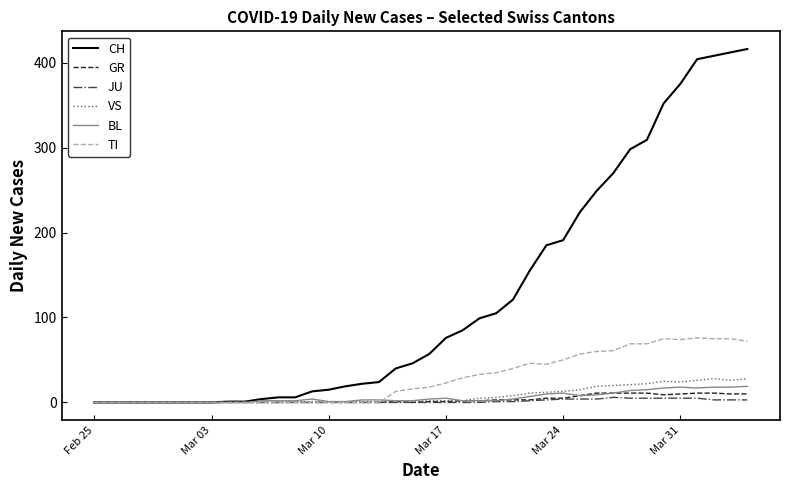

Which series has the largest total across all categories?

CH